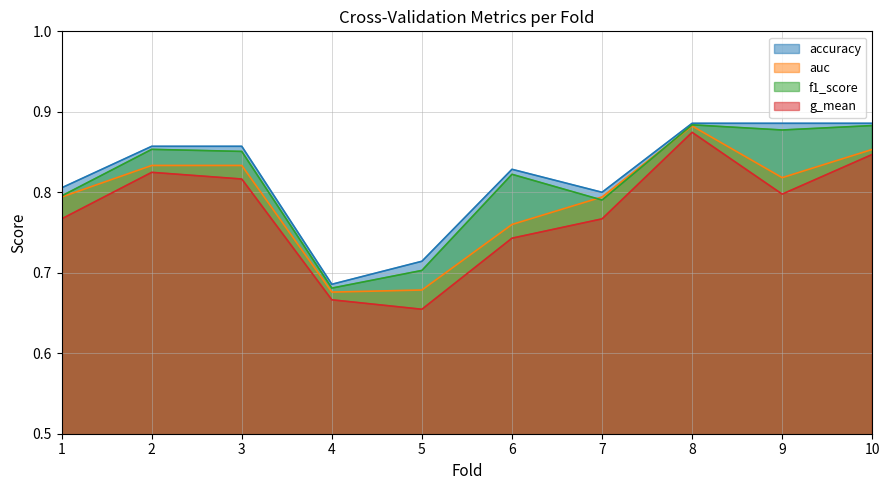

True or false: auc has more than 0 points higher than both neighbors.

True